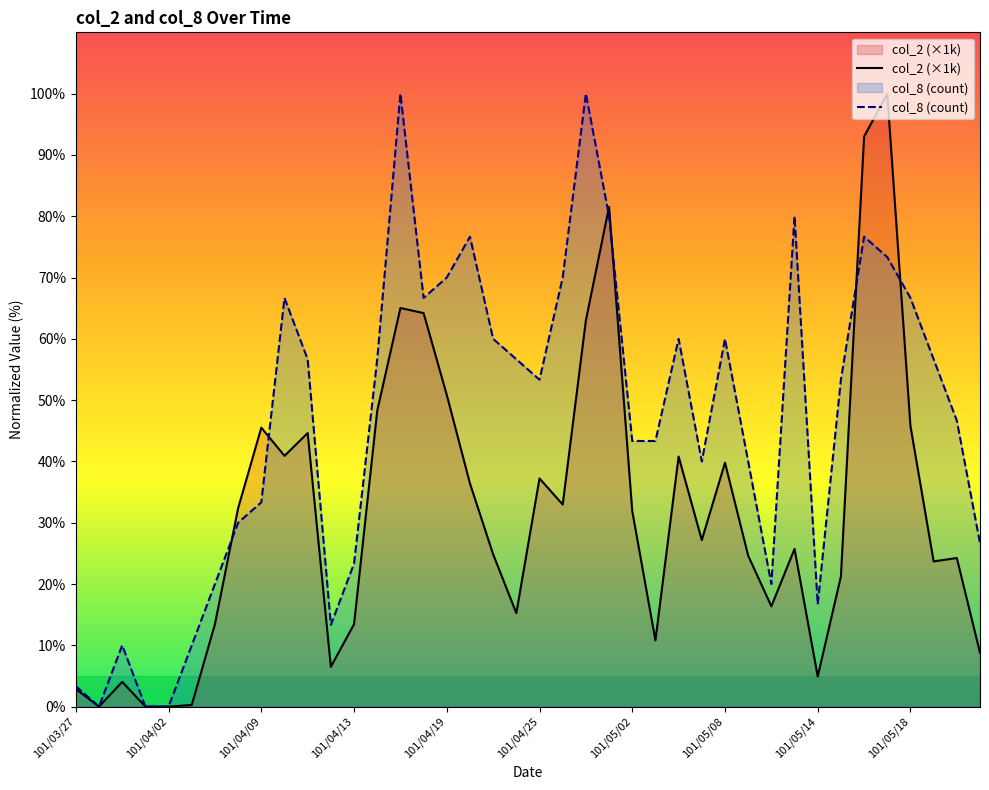

What is the average value of the col_8 series?

46.5